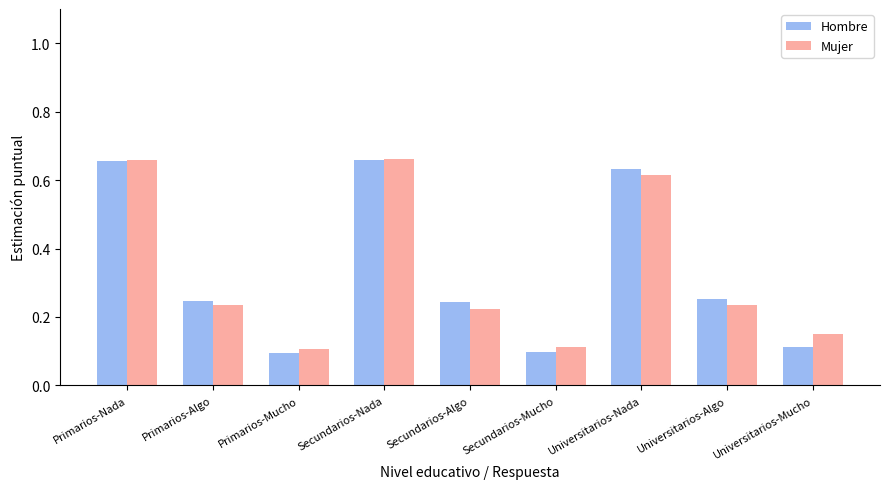

Which series has the widest spread of values?

Hombre